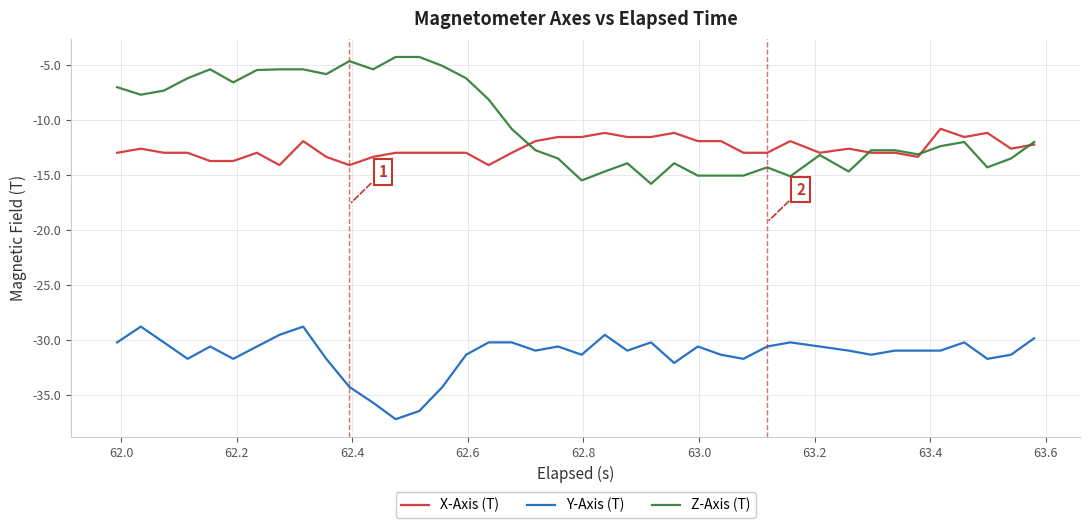

True or false: Y-Axis (T) and X-Axis (T) cross at least once.

False